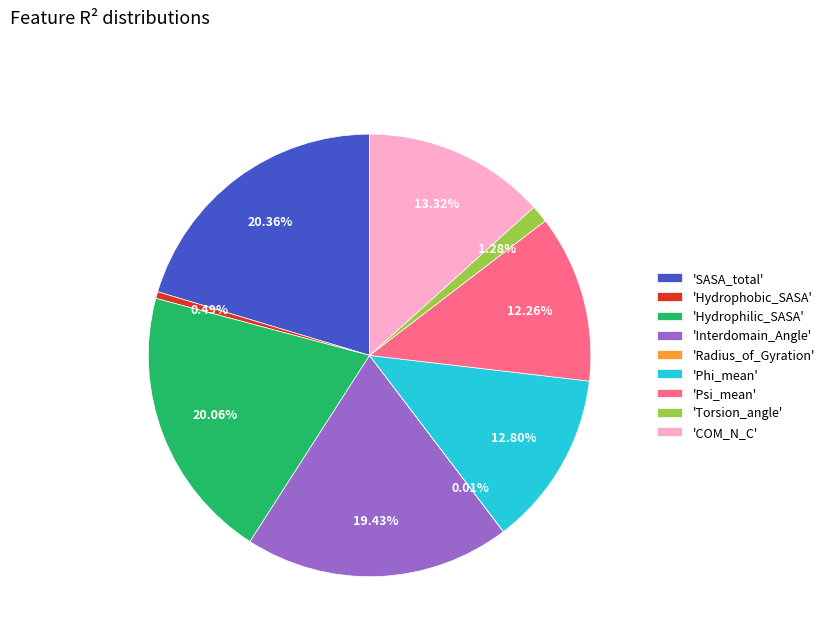

Is there any slice that represents more than half of the pie?

No